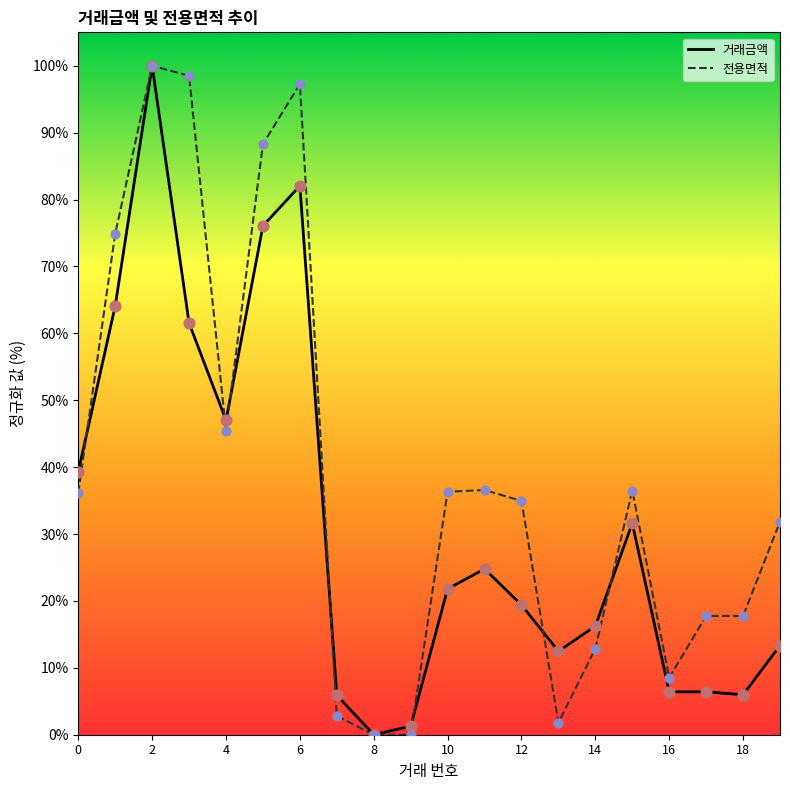

What is the maximum value for 전용면적?

100.0